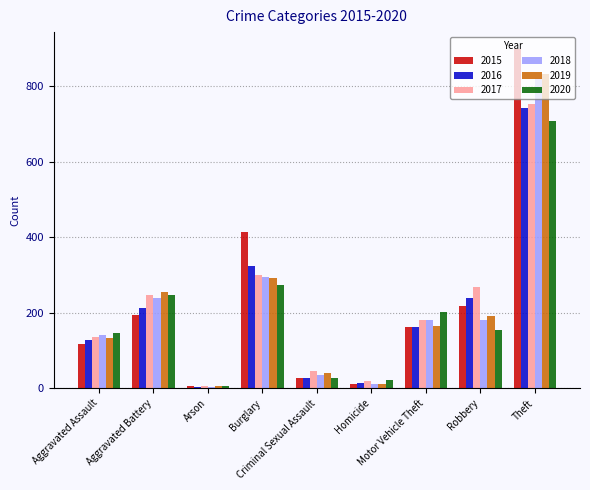

What position from the right is Arson?

7